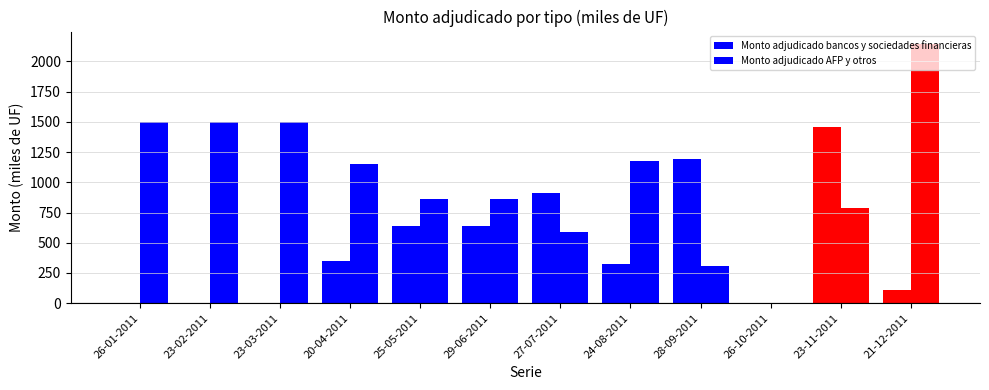

Reading left to right, transcribe all the data shown in this chart.

Monto adjudicado bancos y sociedades financieras: 0	0	0	350	635	635	915	326	1195	0	1460	110
Monto adjudicado AFP y otros: 1500	1500	1500	1150	865	865	585	1174	305	0	790	2140